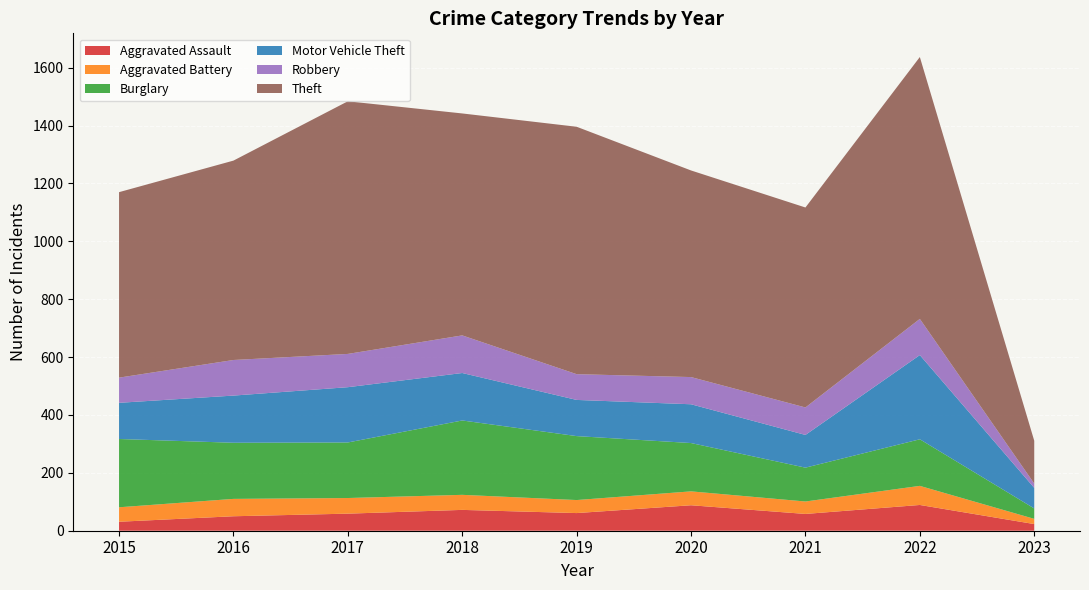

What is the value of the Aggravated Assault point at the 7th from the left?

58